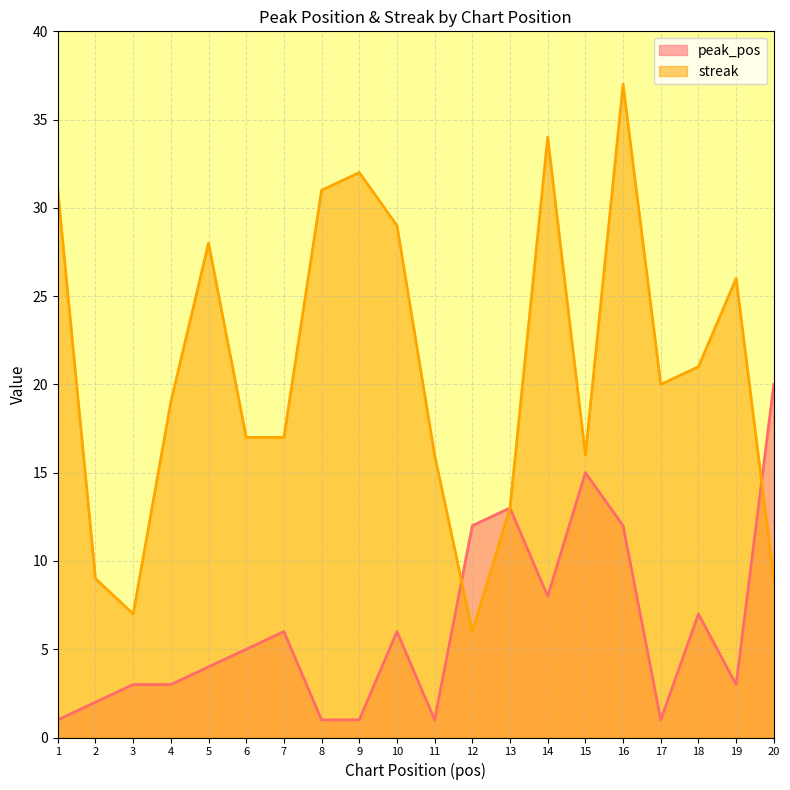

What are all the series names shown in the legend?

peak_pos, streak